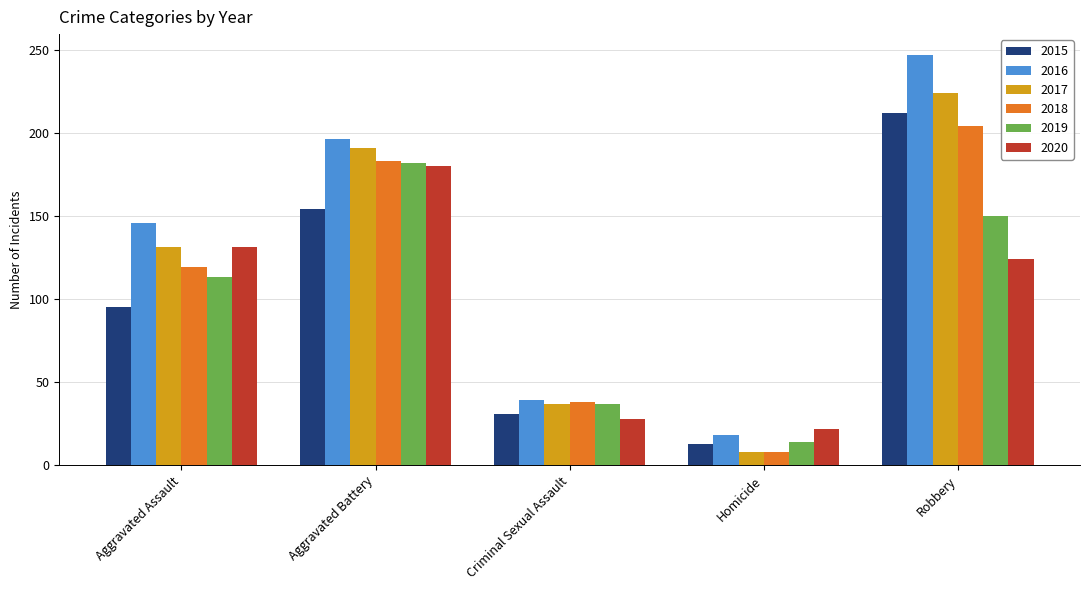

What is the approximate value of 2018 at Aggravated Battery, to the nearest 5?

185